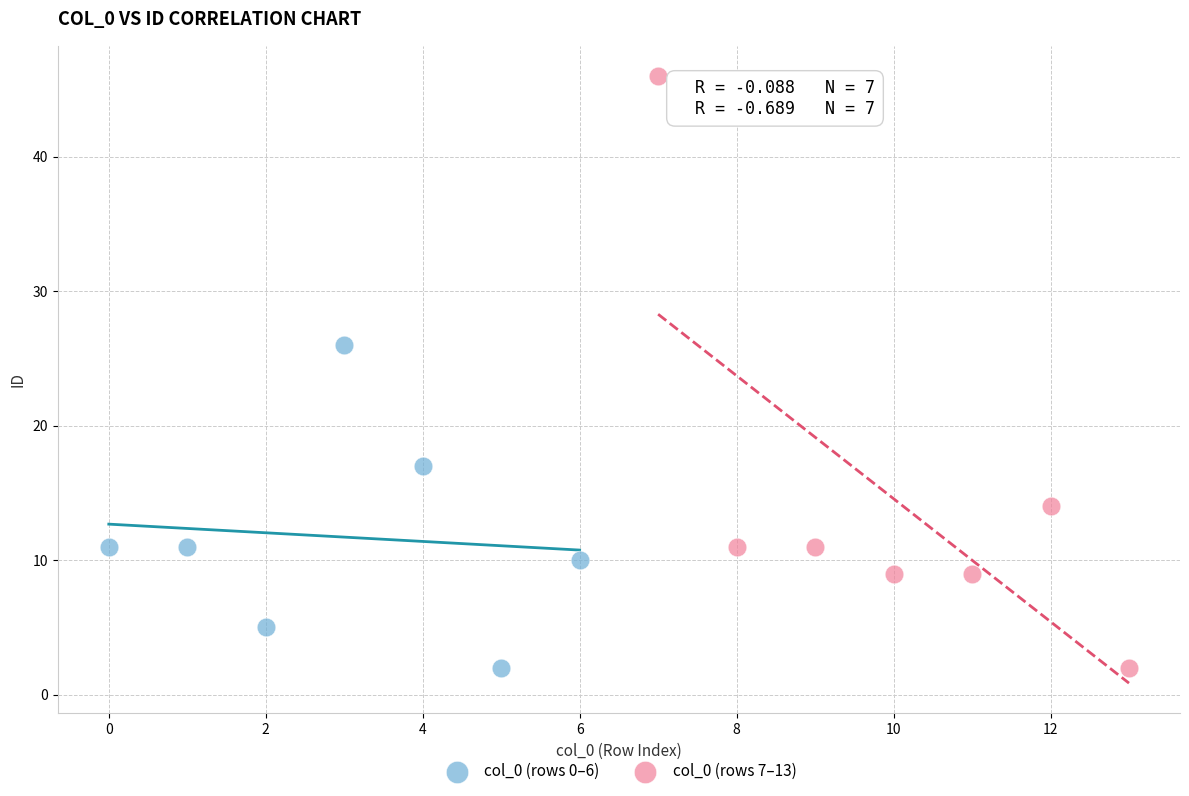

Which series has the widest spread of Y values?

col_0 (rows 7–13)